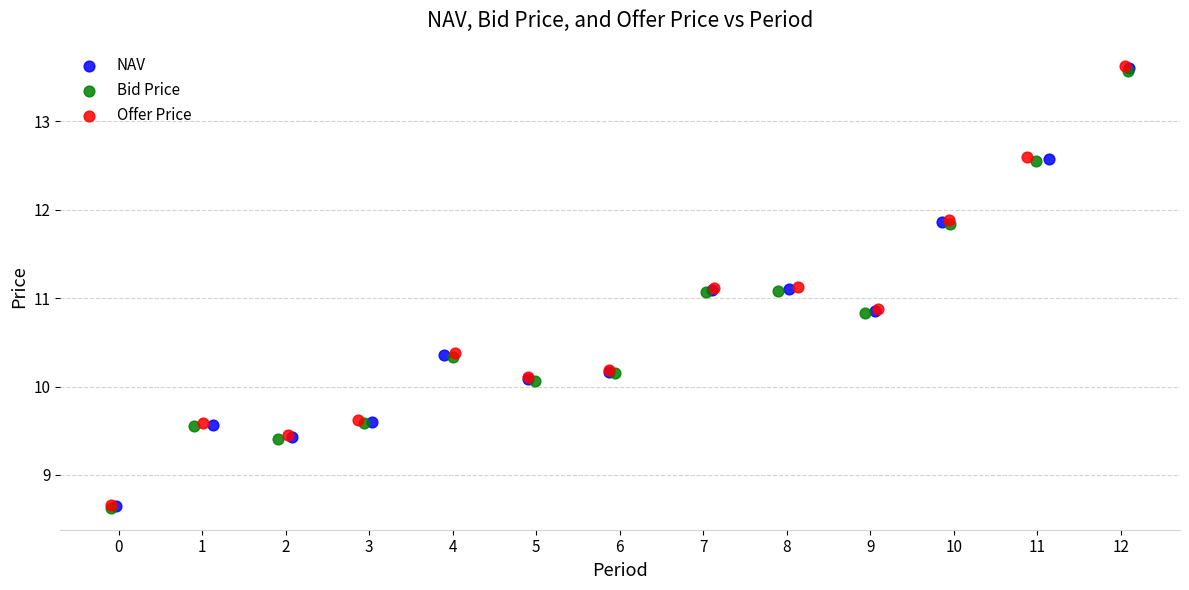

Which series has the largest Y range (max minus min)?

Offer Price